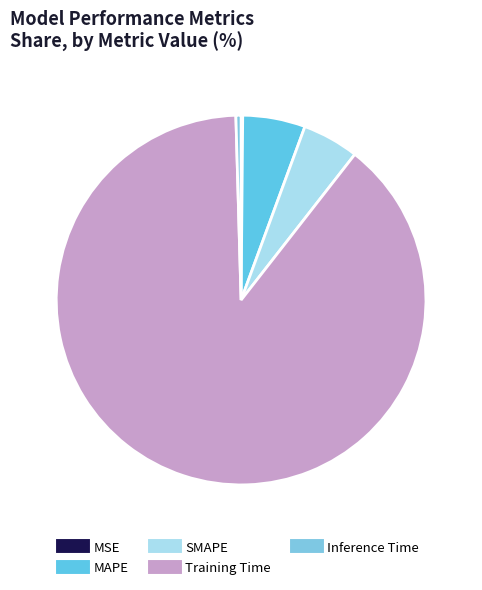

What percentage is NOT represented by Training Time?

11.0%